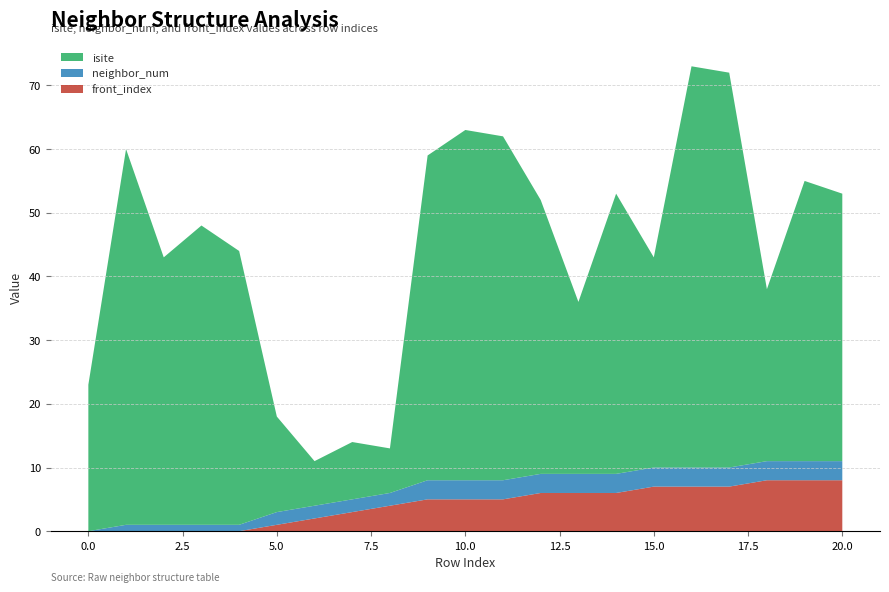

Reading right to left, transcribe all the data shown in this chart.

isite: 20=42	19=44	18=27	17=62	16=63	15=33	14=44	13=27	12=43	11=54	10=55	9=51	8=7	7=9	6=7	5=15	4=43	3=47	2=42	1=59	0=23
neighbor_num: 20=3	19=3	18=3	17=3	16=3	15=3	14=3	13=3	12=3	11=3	10=3	9=3	8=2	7=2	6=2	5=2	4=1	3=1	2=1	1=1	0=0
front_index: 20=8	19=8	18=8	17=7	16=7	15=7	14=6	13=6	12=6	11=5	10=5	9=5	8=4	7=3	6=2	5=1	4=0	3=0	2=0	1=0	0=0